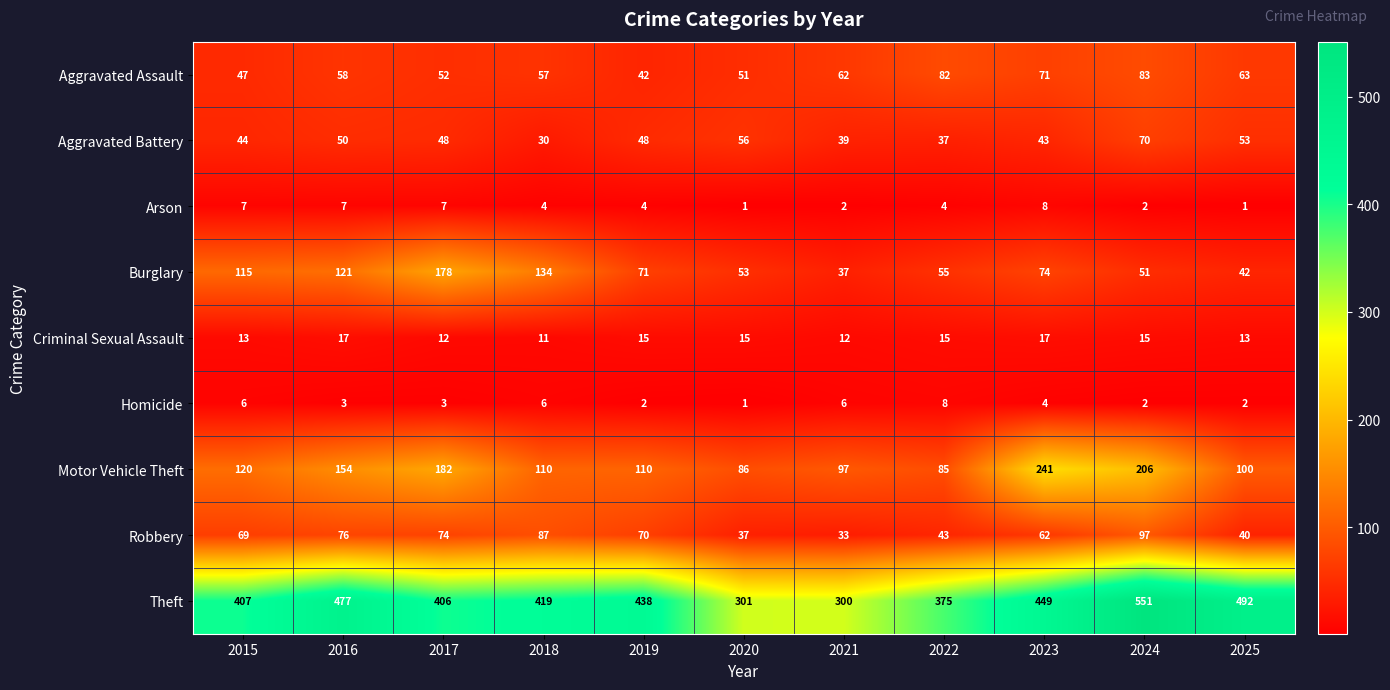

What is the maximum value for Homicide?

8